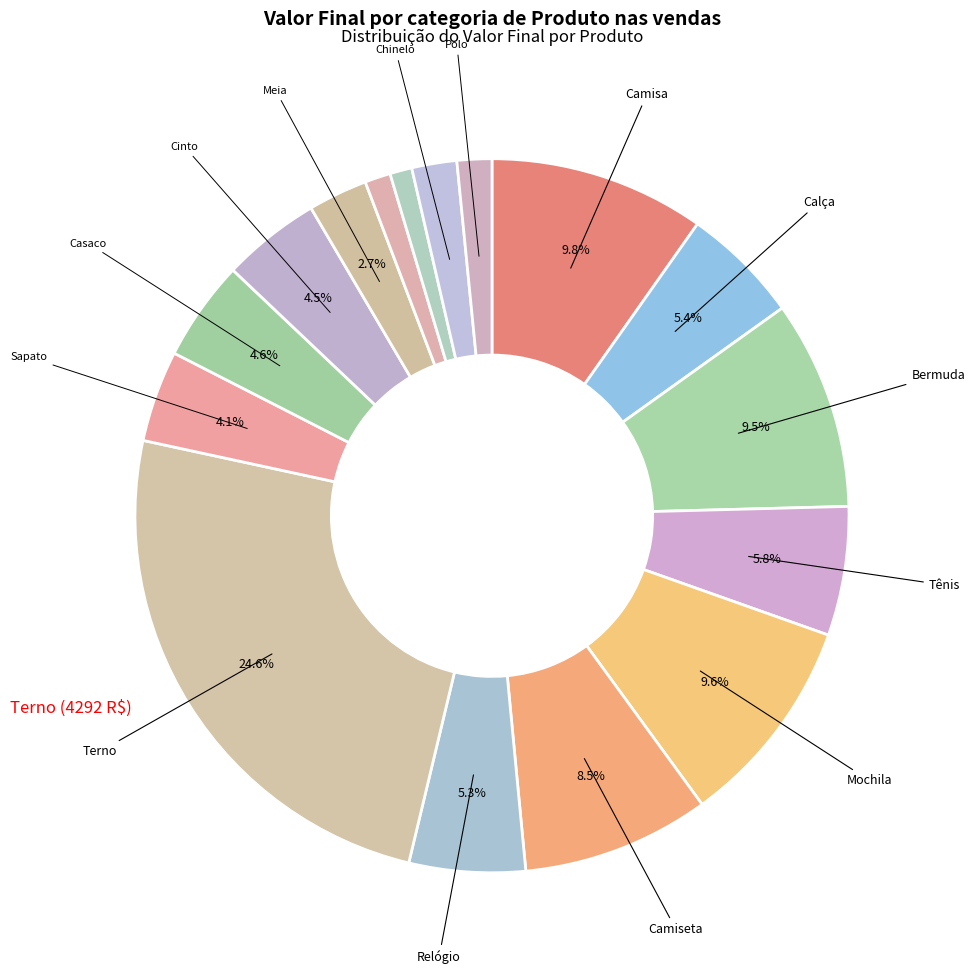

Which slice is the smallest?

Pulseira